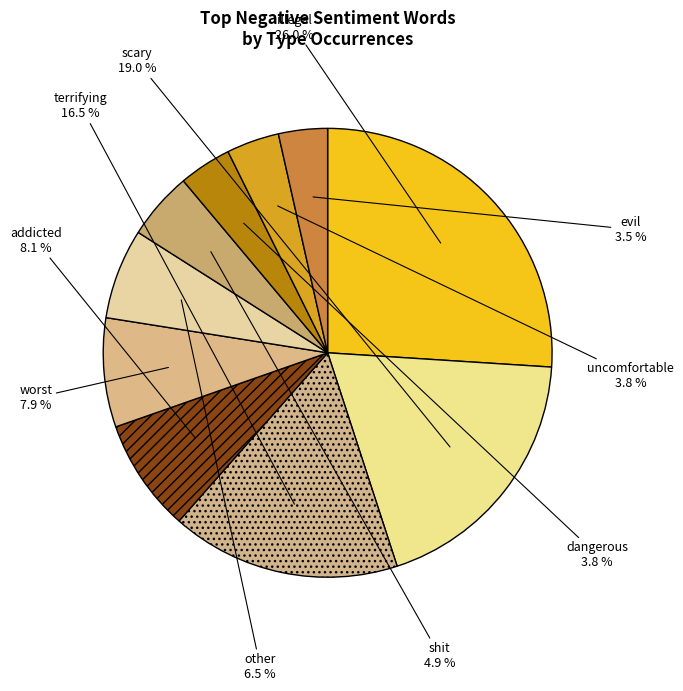

Between shit and terrifying, which is larger?

terrifying